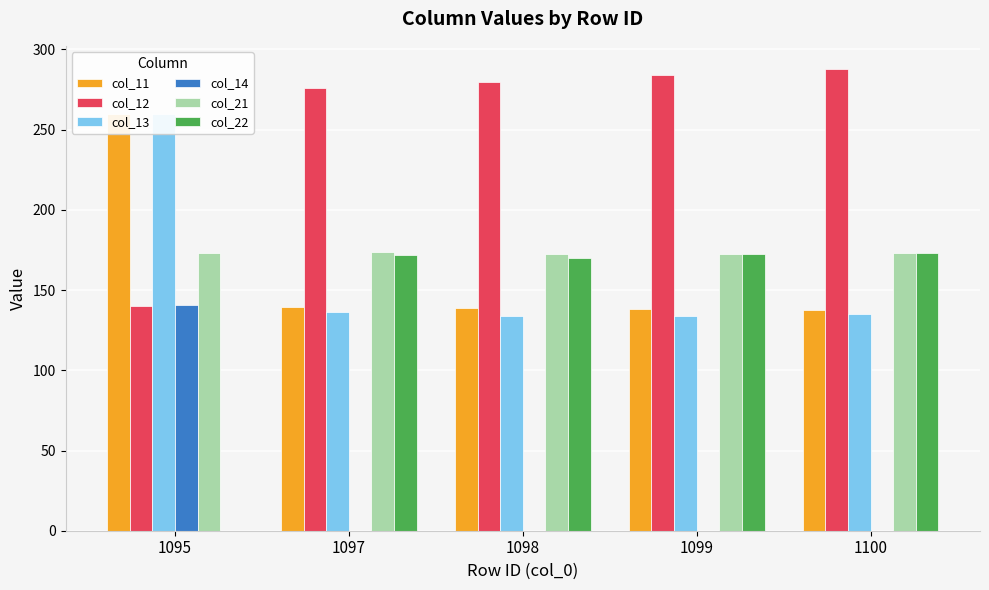

Which has a higher value, 1095 or 1097?

1095